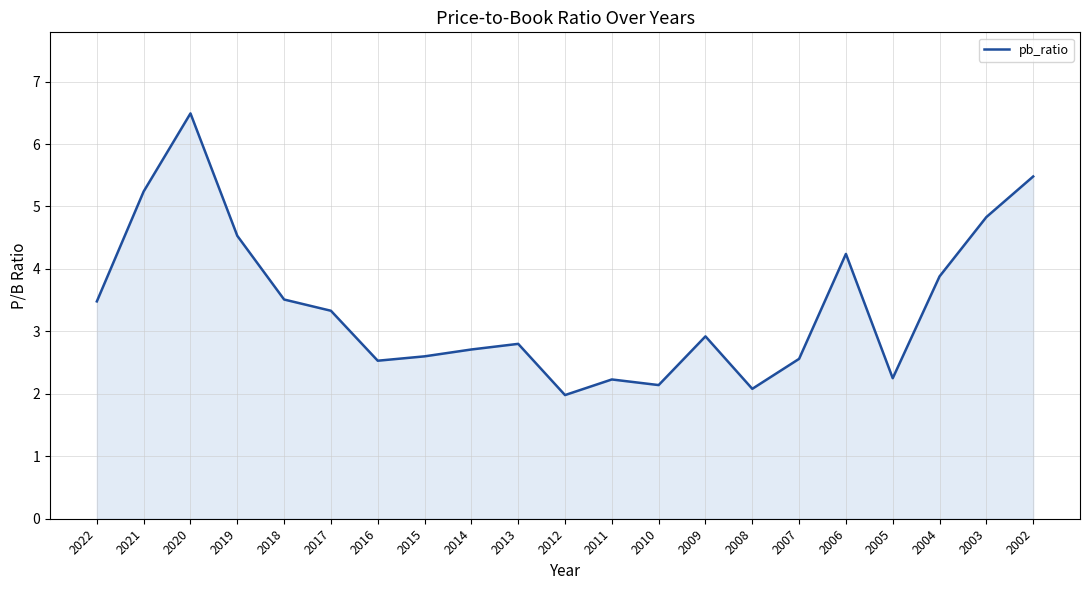

What is the approximate value at 2004?

3.9